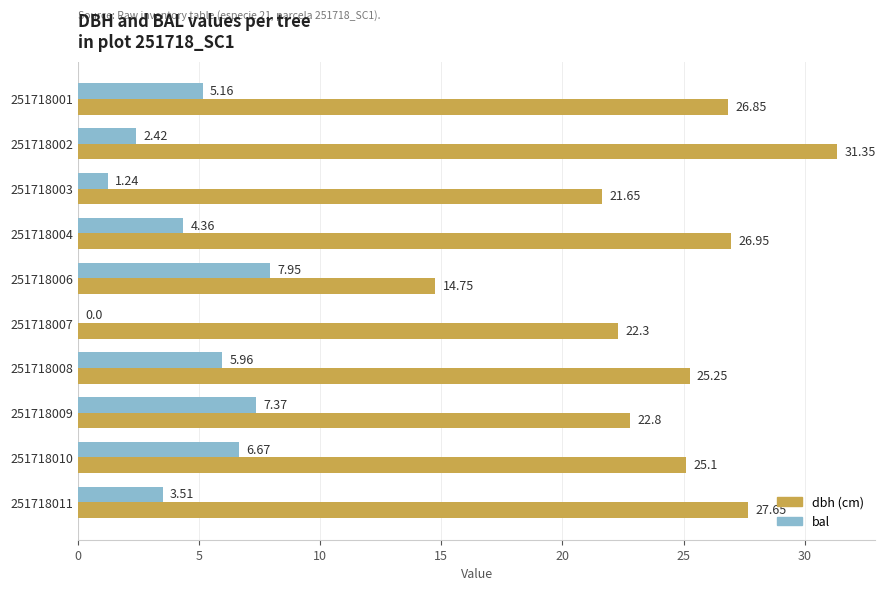

At which category is the sum across all series the highest?

251718002